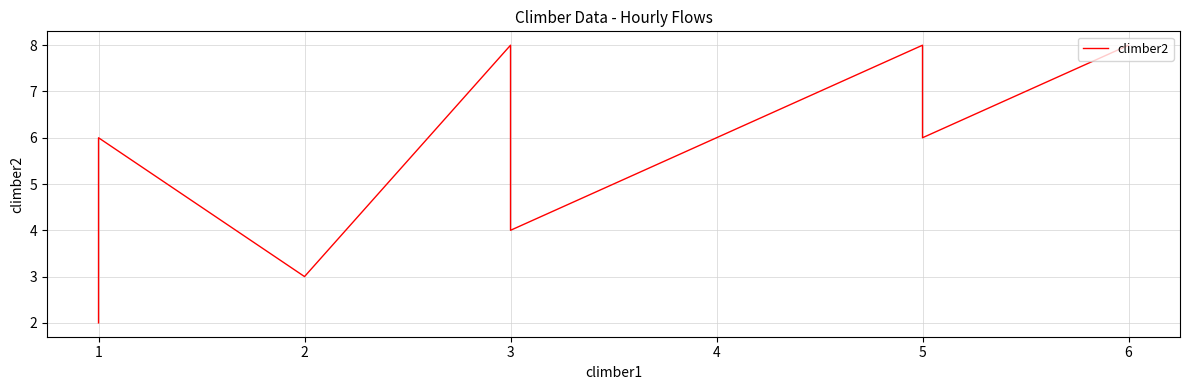

How many data points are less than 6?

4